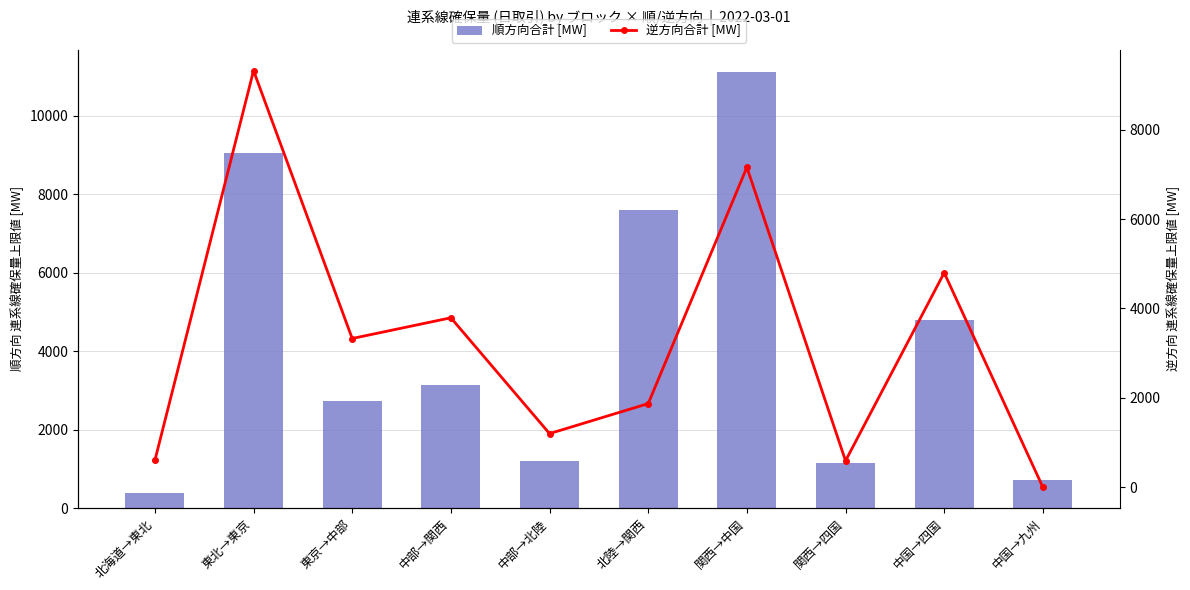

What is the difference between the maximum and minimum values in the 逆方向合計 [MW] series?

9324.0